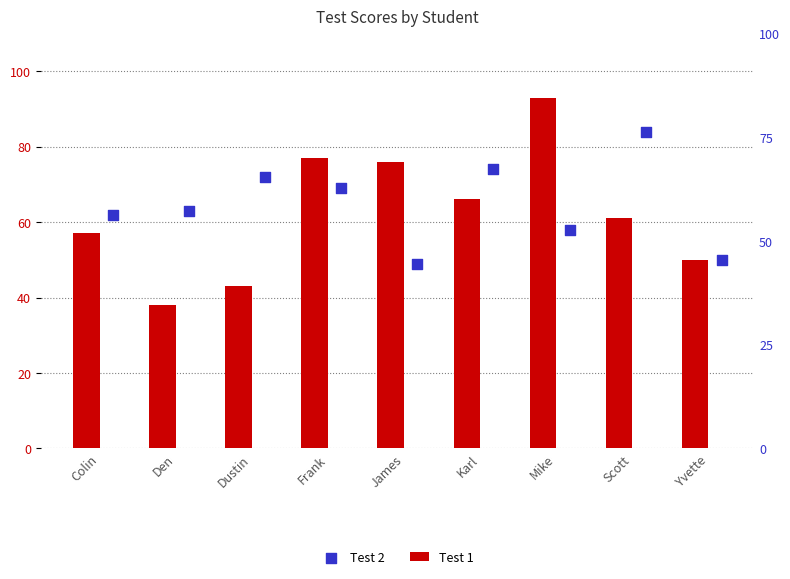

Which series has the largest total across all categories?

Test 2